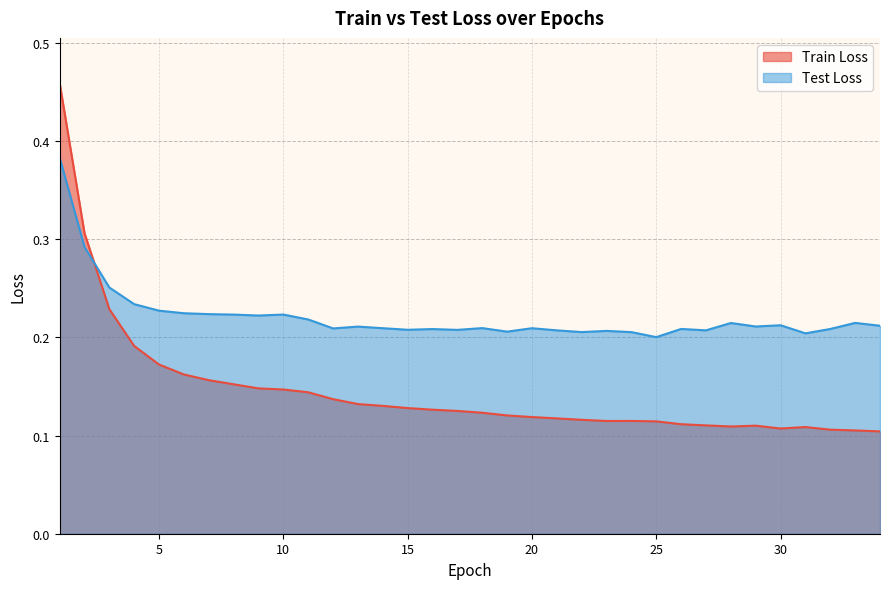

At how many categories does at least one series exceed 0?

34